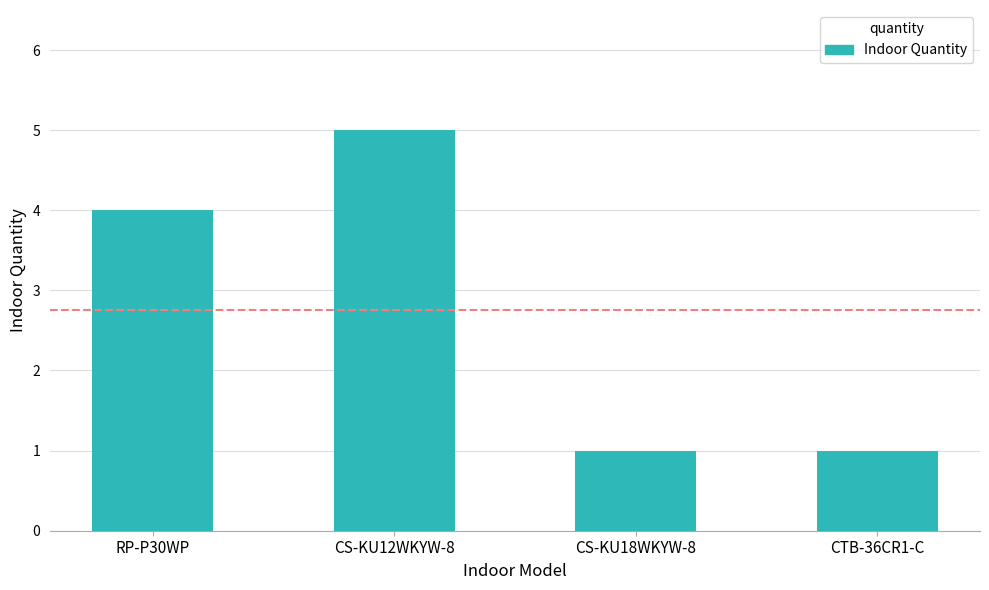

Count the values in the range 1 to 5.

4